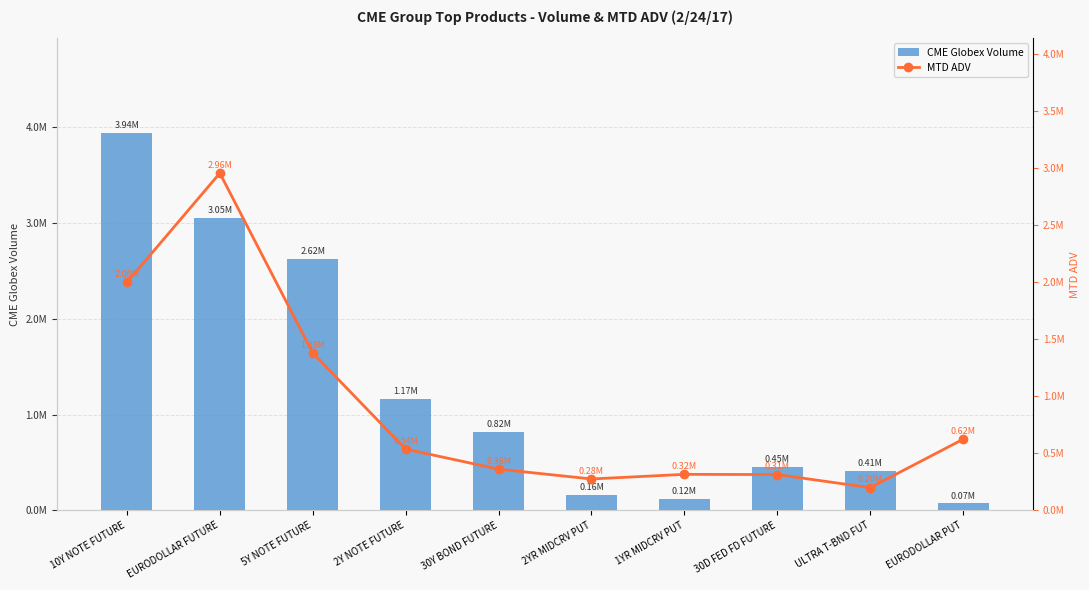

Rank the series by their average value, from lowest to highest.

MTD ADV, CME Globex Volume